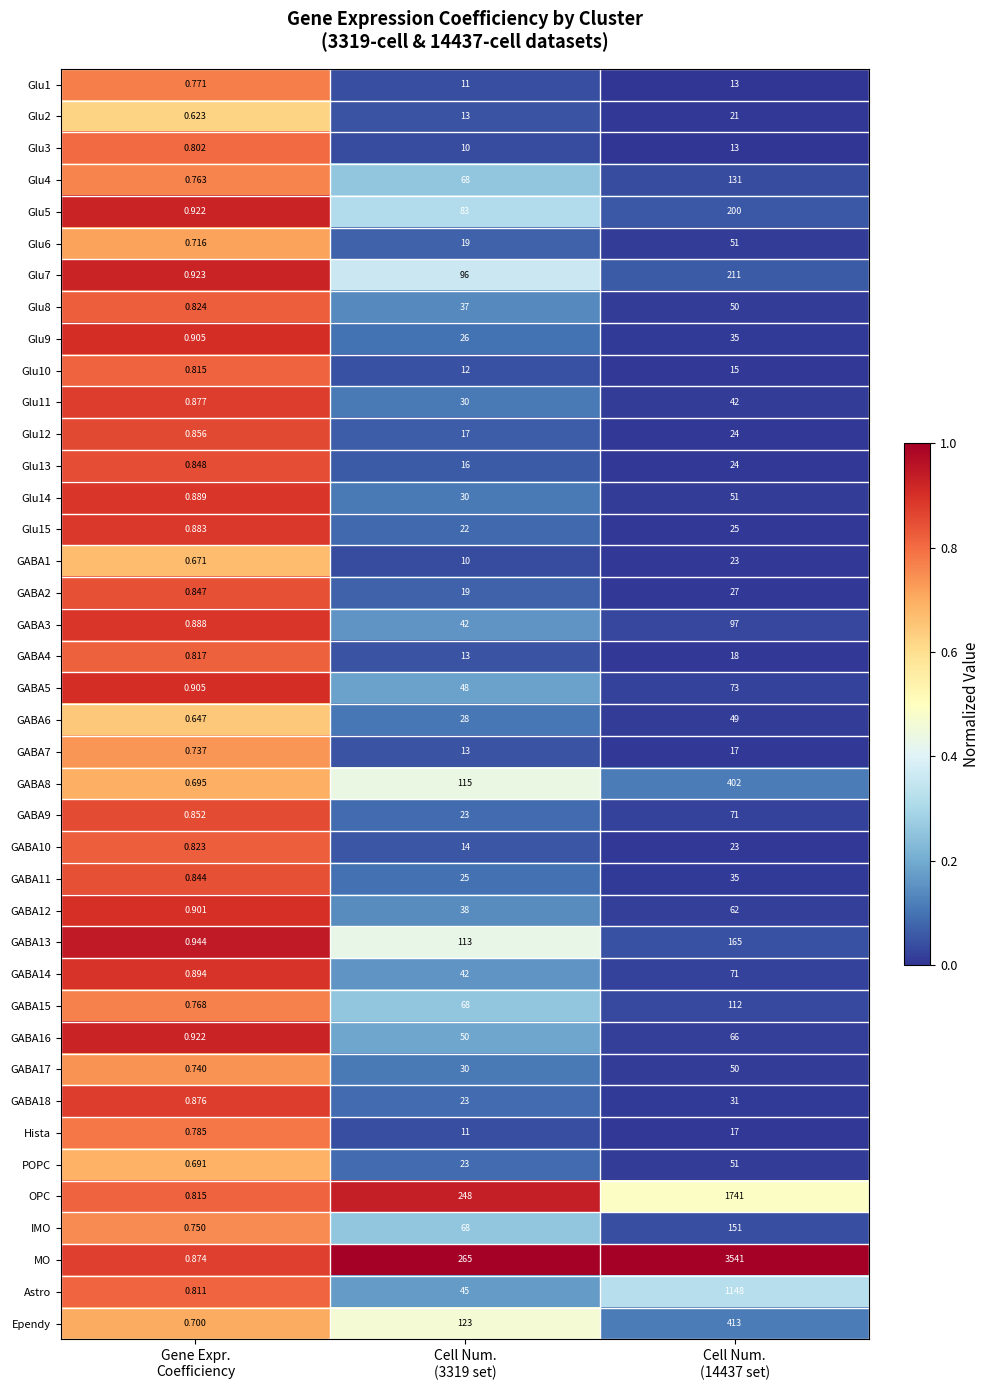

What is the total value across all series at Cell Num.
(3319 set)?

1987.0